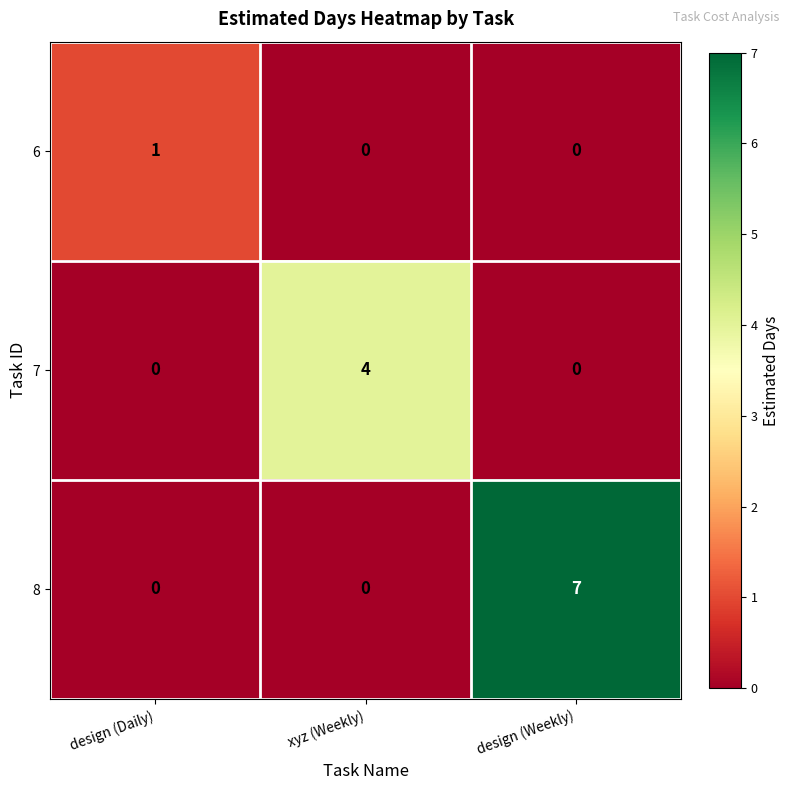

Reading left to right, extract all data points from this chart.

6: design (Daily)=1	xyz (Weekly)=0	design (Weekly)=0
7: design (Daily)=0	xyz (Weekly)=4	design (Weekly)=0
8: design (Daily)=0	xyz (Weekly)=0	design (Weekly)=7